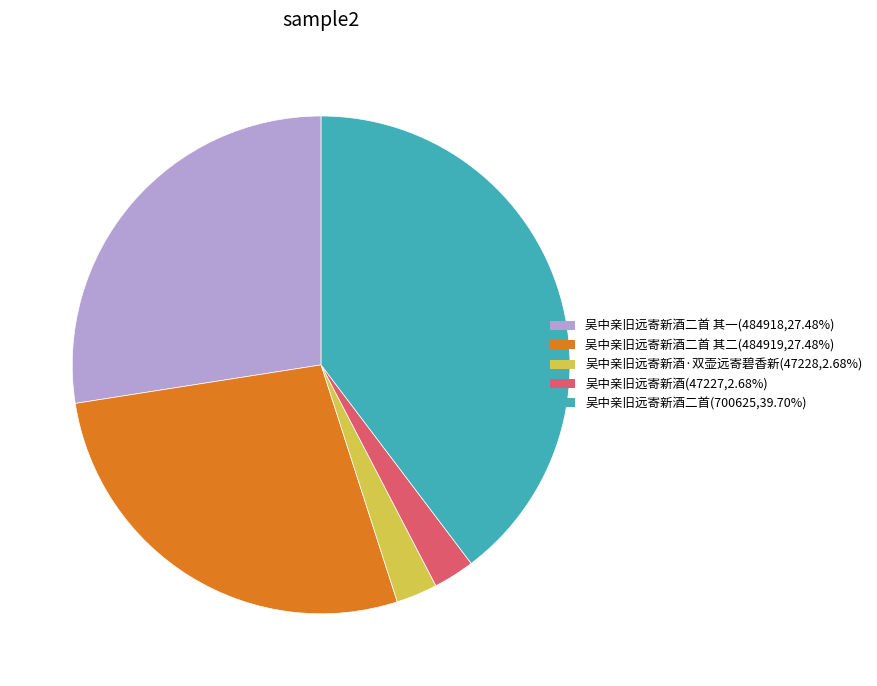

Count the number of slices in the pie.

5